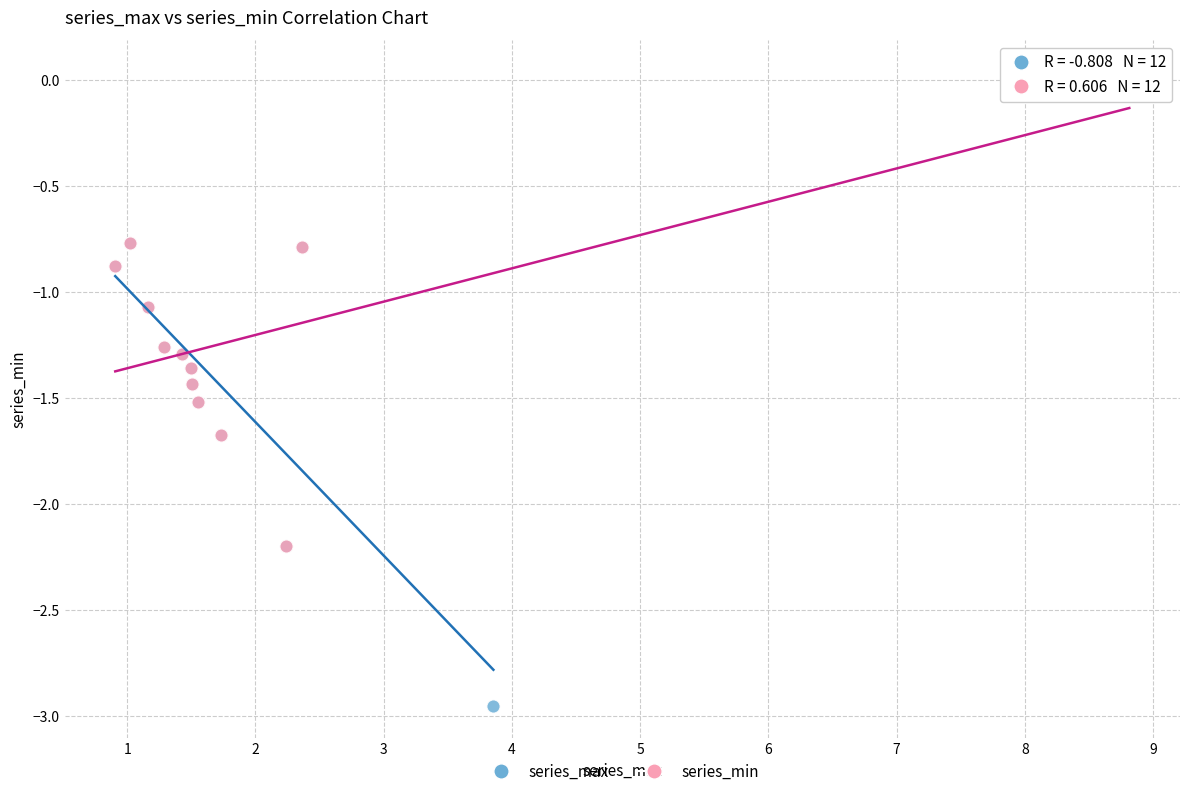

Which series reaches the maximum Y coordinate?

series_min